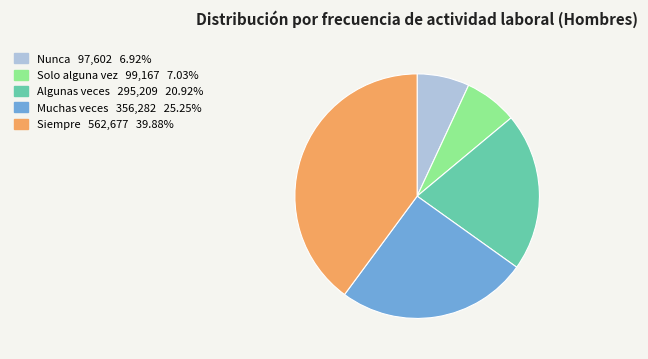

Count the number of slices in the pie.

5